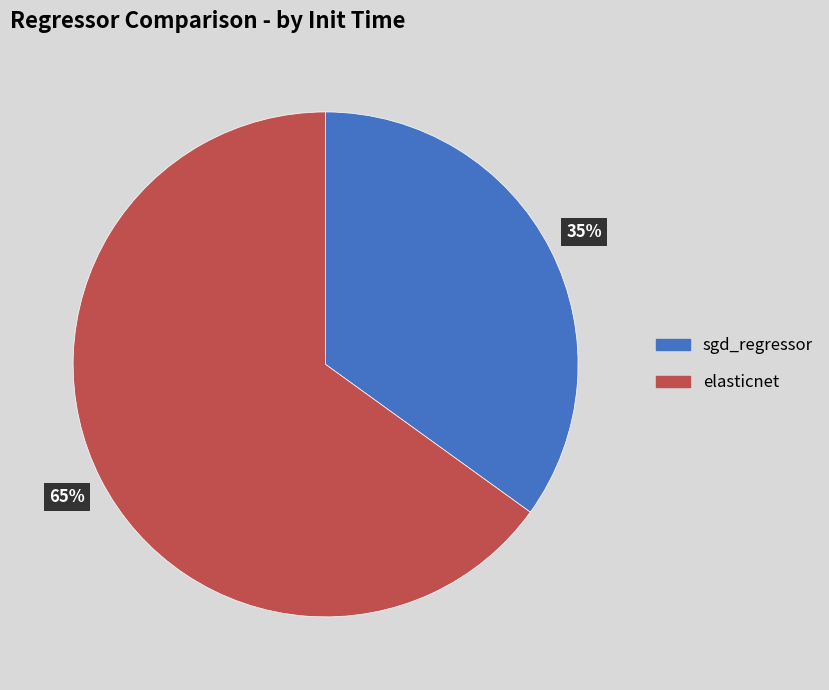

How many segments does this pie chart have?

2